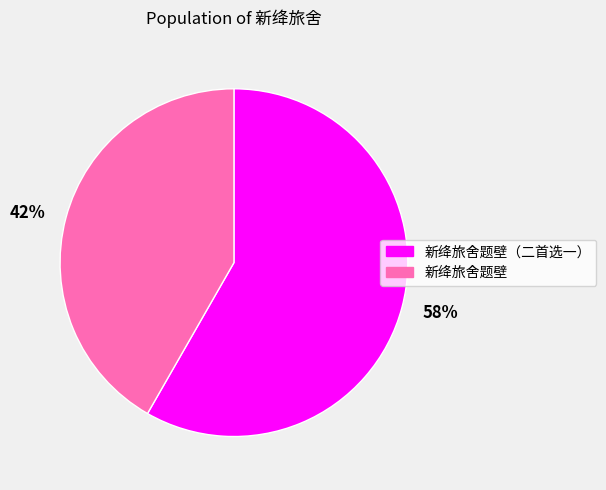

How many slices are in this pie chart?

2